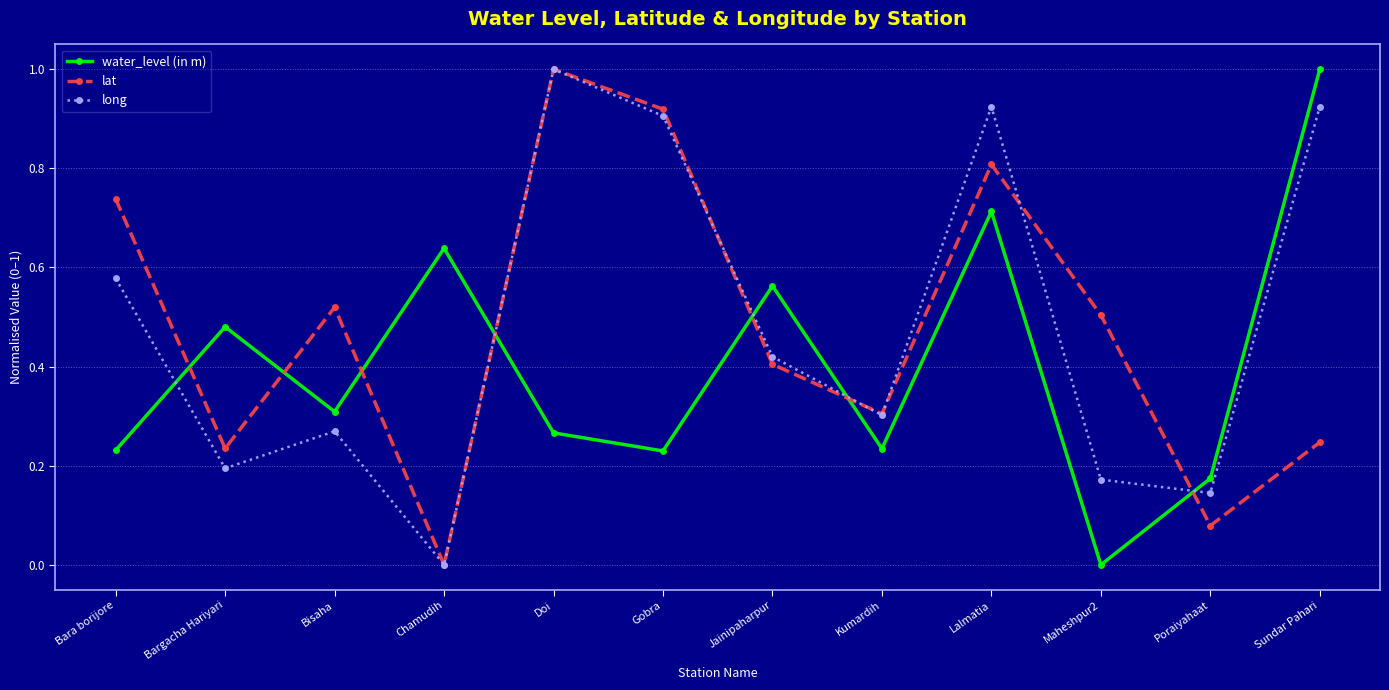

True or false: lat has a value of 1.4 at Lalmatia.

False